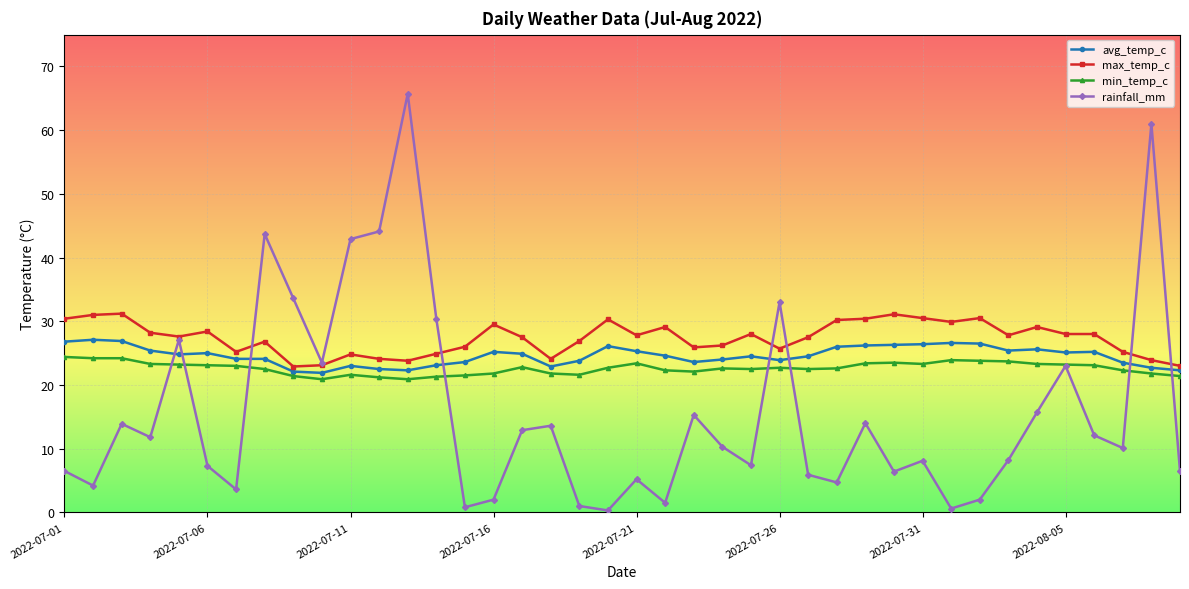

After their last crossing, which series has the higher values: avg_temp_c or rainfall_mm?

avg_temp_c